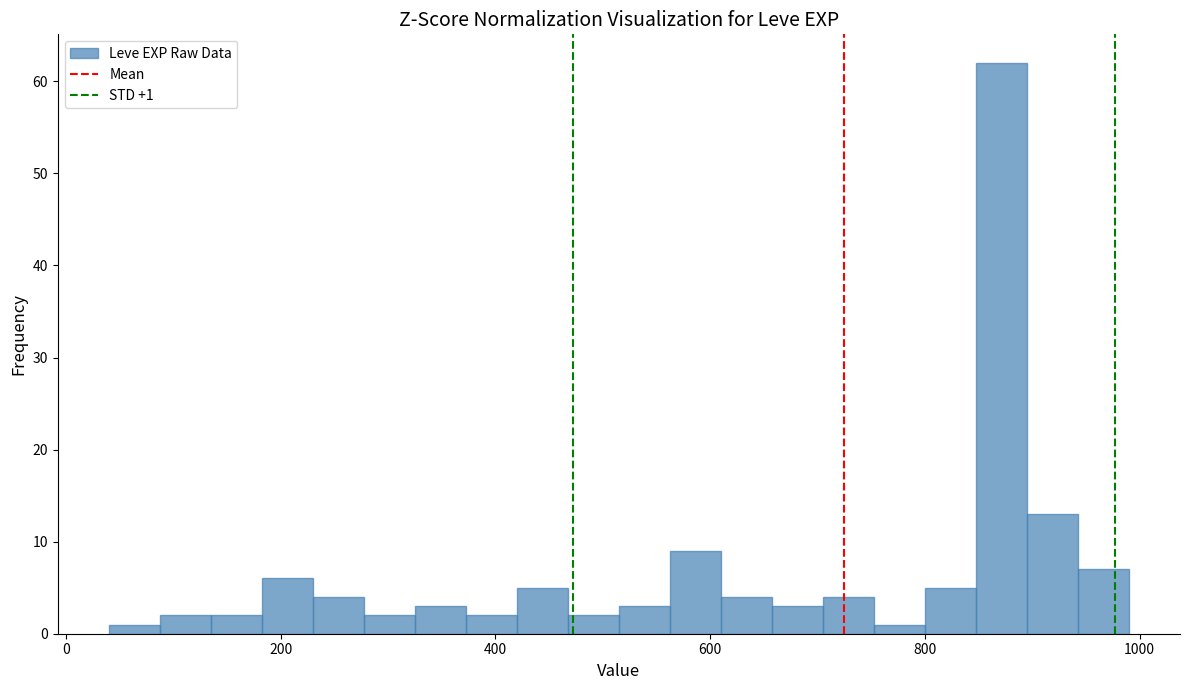

Read against the x-axis, roughly where is the centre of the tallest bar?

880